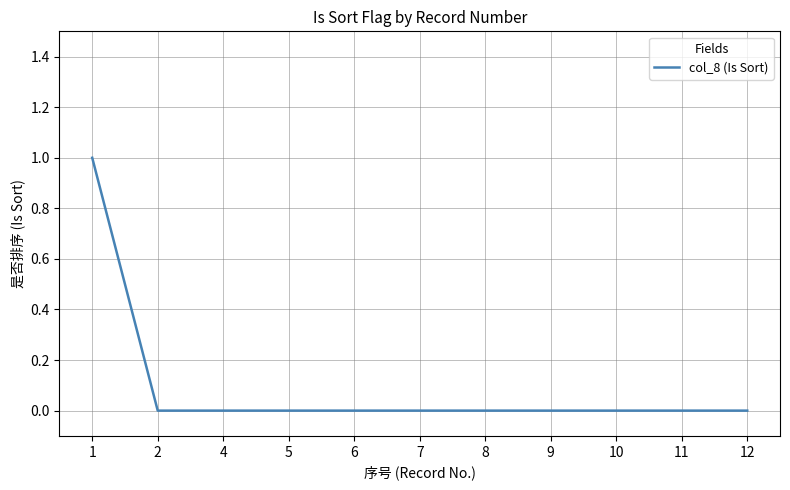

Between 8 and 1, which is larger?

1